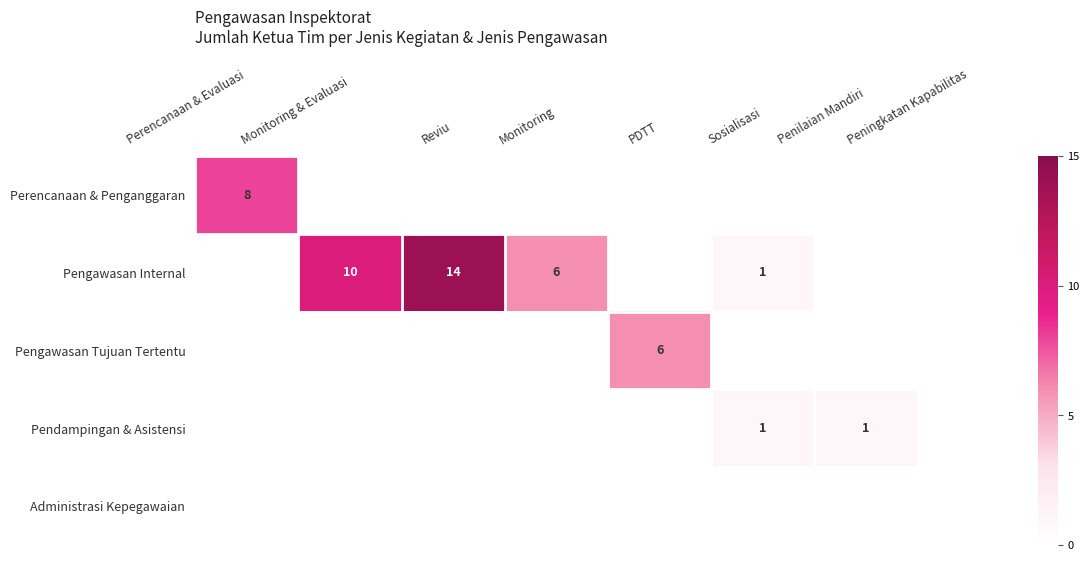

The value of Pendampingan & Asistensi at Penilaian Mandiri is 1. True or false?

True